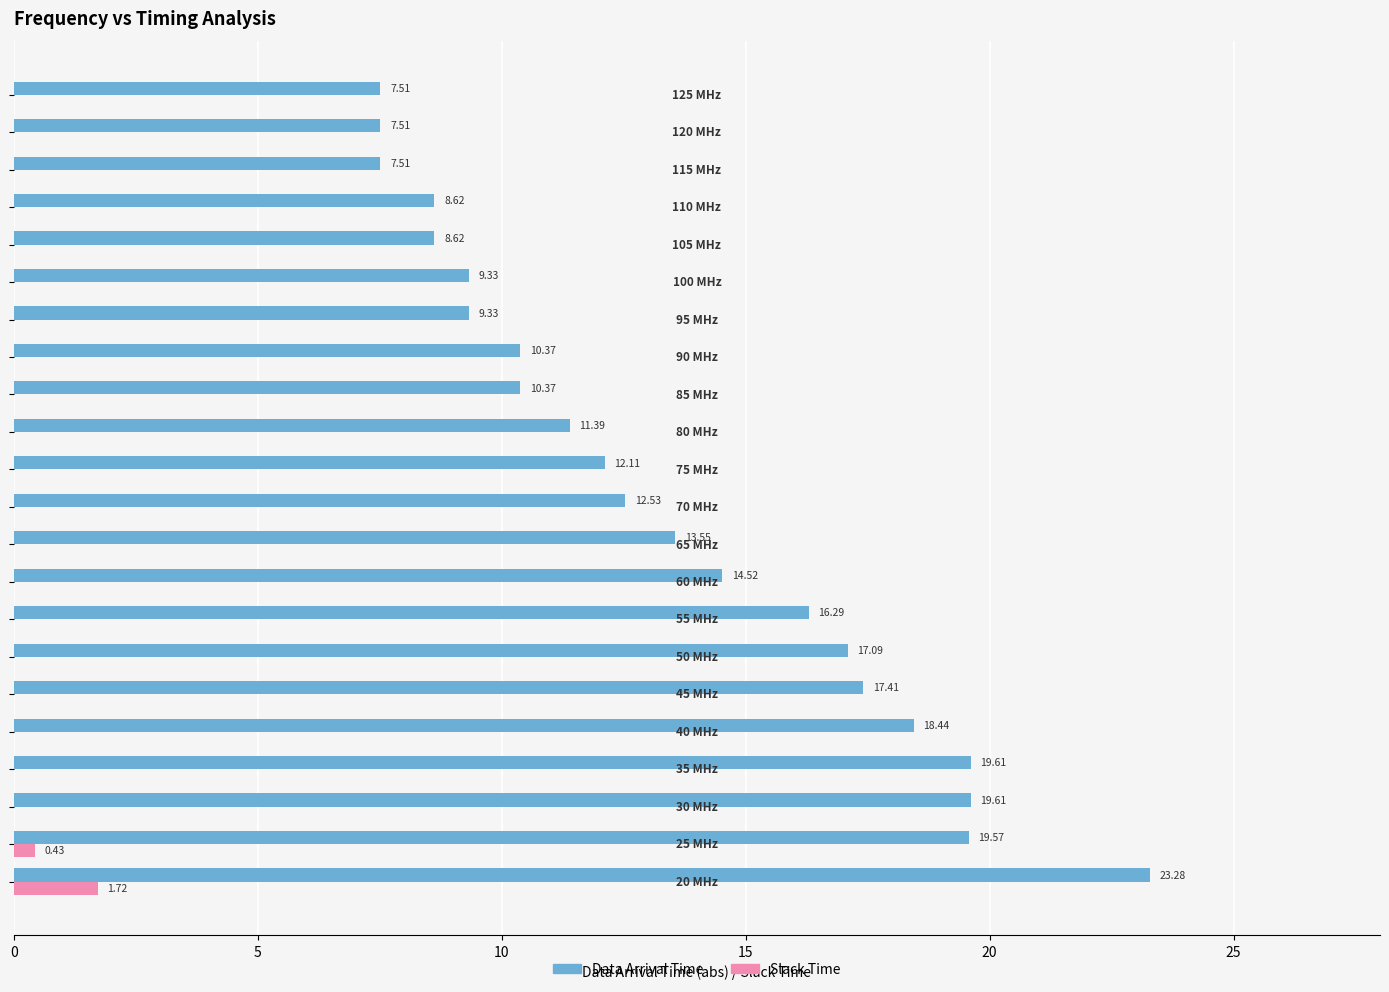

Which series has the largest total across all categories?

Data Arrival Time